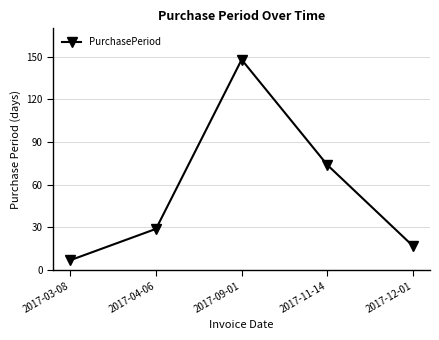

How many categories are shown in the chart?

5